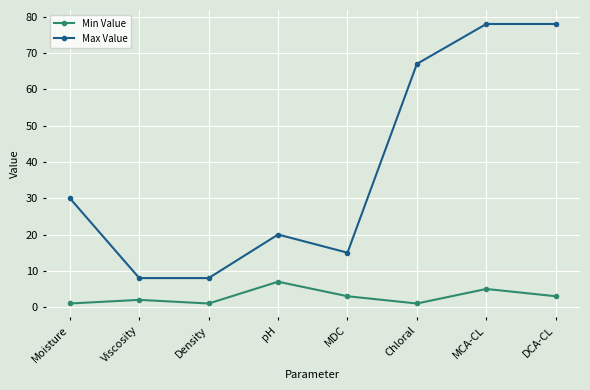

What is the label of the 4th point from the left?

pH